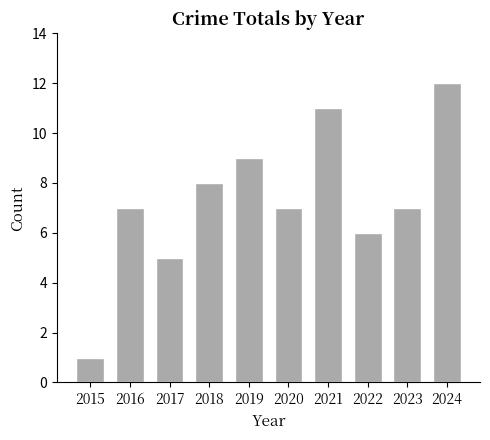

How many bars are there in total?

10